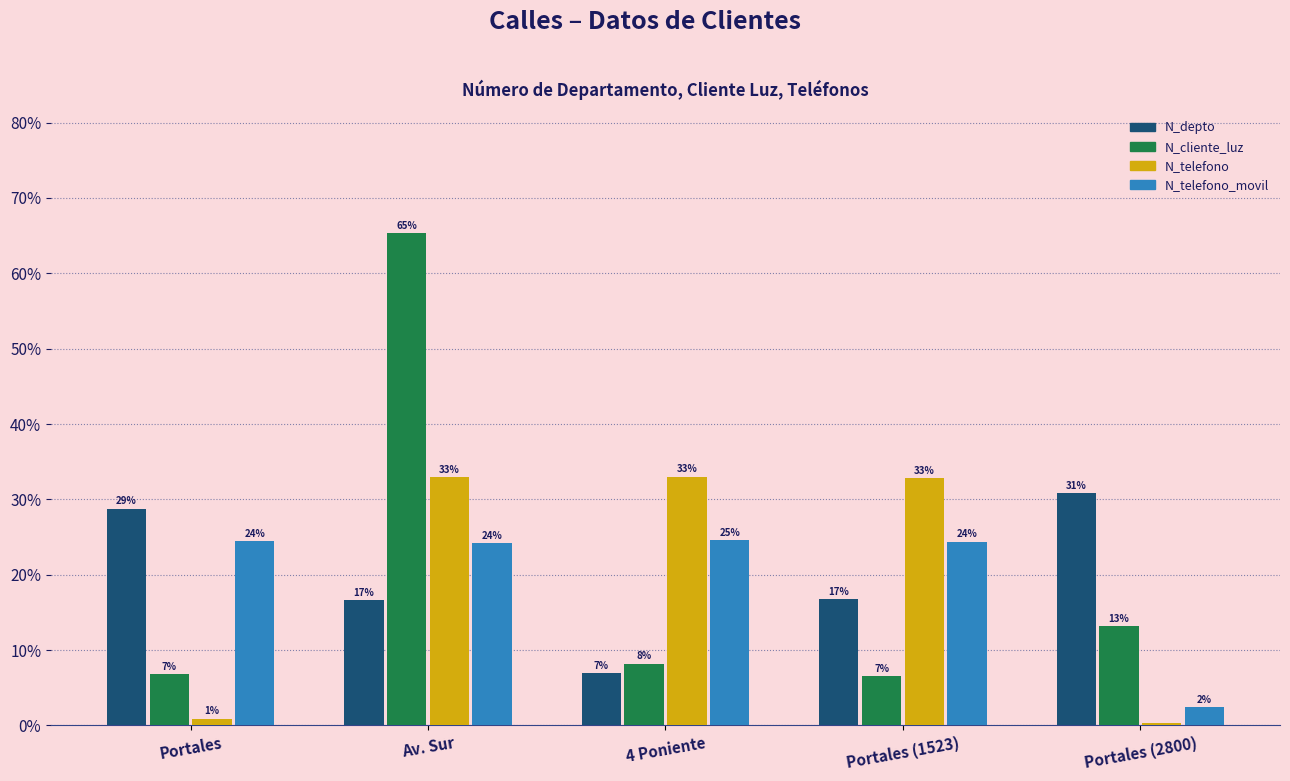

What are all the series names shown in the legend?

N_depto, N_cliente_luz, N_telefono, N_telefono_movil